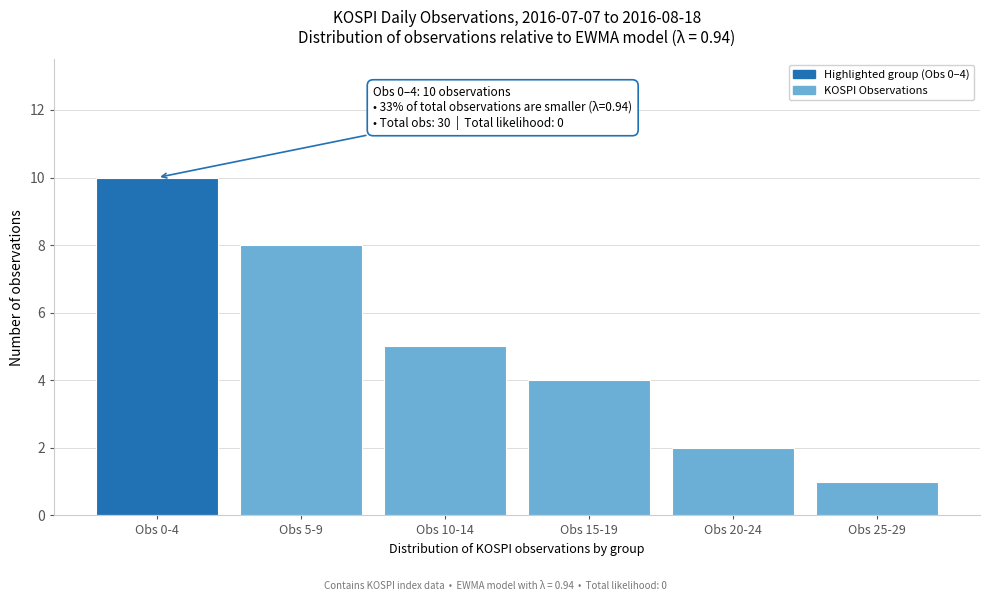

Reading left to right, extract all data points from this chart.

Obs 0-4=10	Obs 5-9=8	Obs 10-14=5	Obs 15-19=4	Obs 20-24=2	Obs 25-29=1